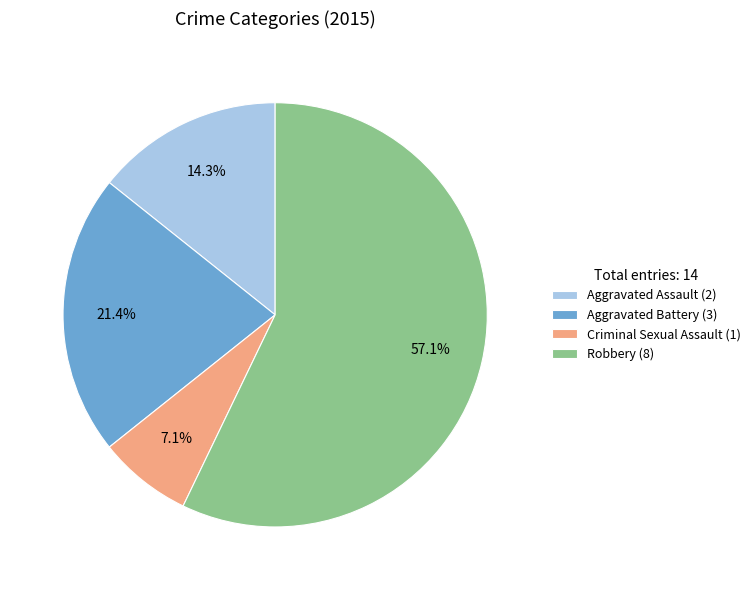

What is the majority slice?

Robbery